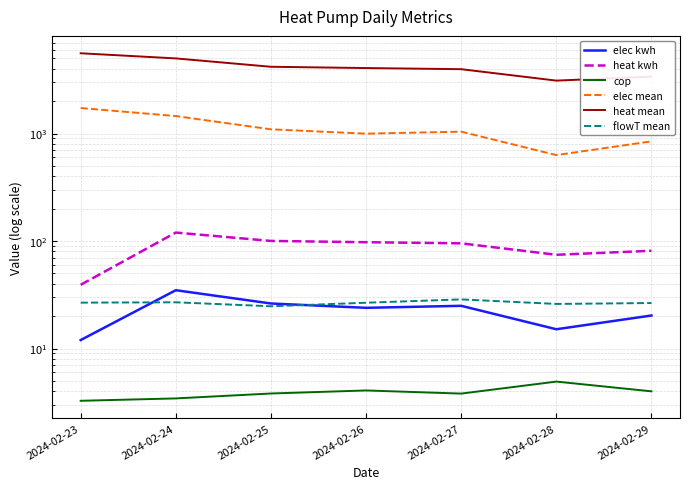

The value of elec mean at 2024-02-29 is 525.2. True or false?

False